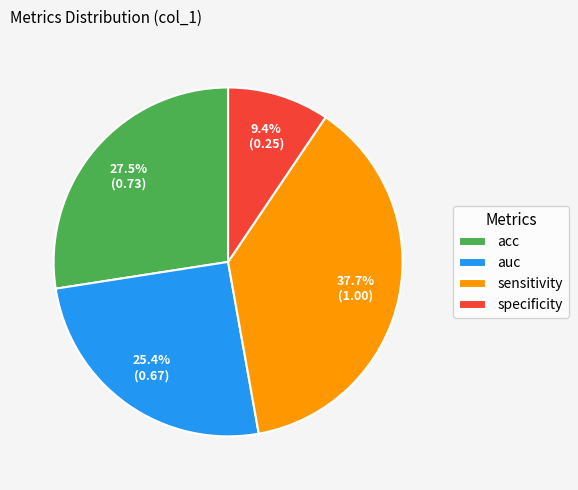

Which slice is the smallest?

specificity